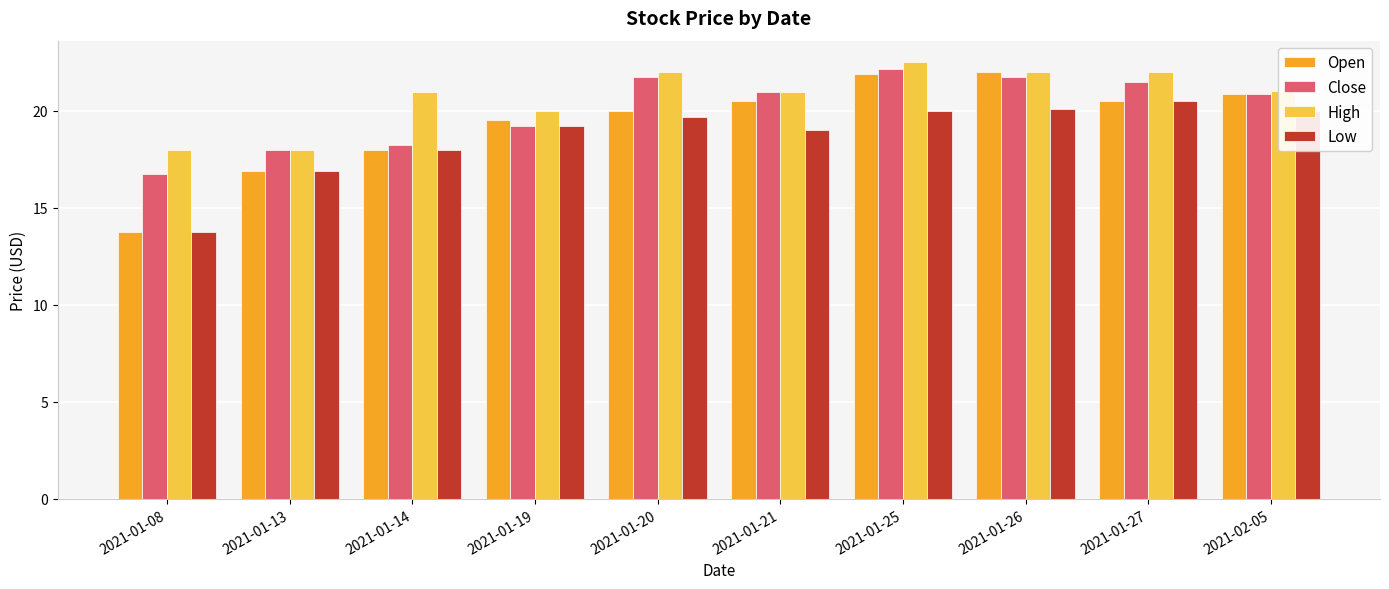

Is it true that Open equals 18.0 at 2021-01-14?

True